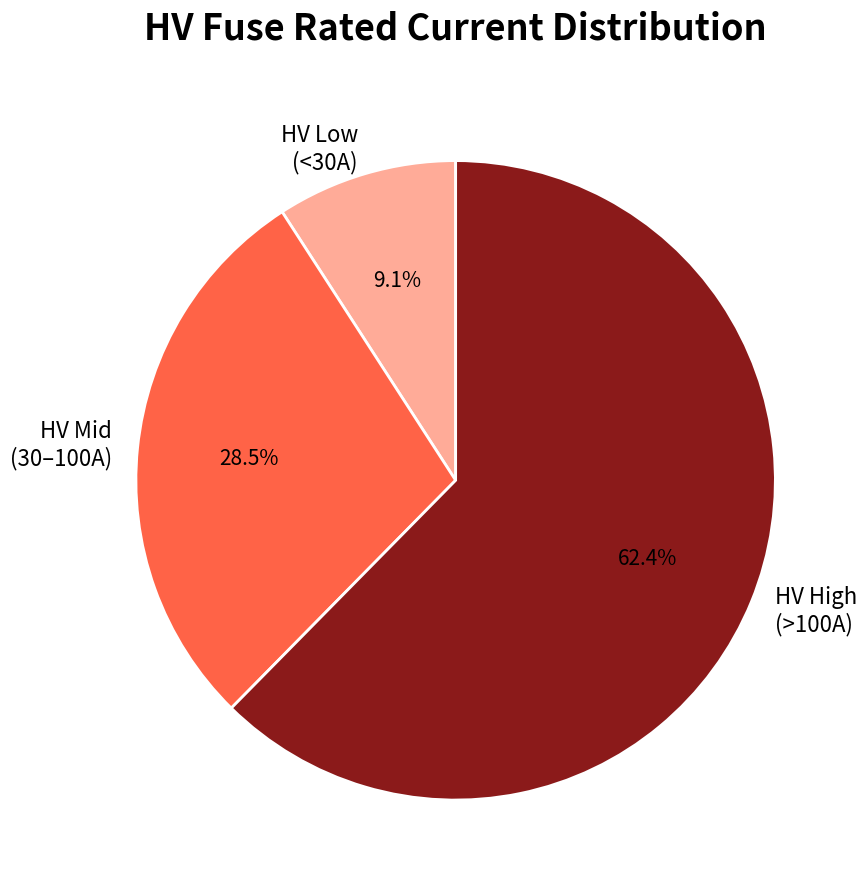

Which has a higher value, HV High (>100A) or HV Mid (30–100A)?

HV High (>100A)